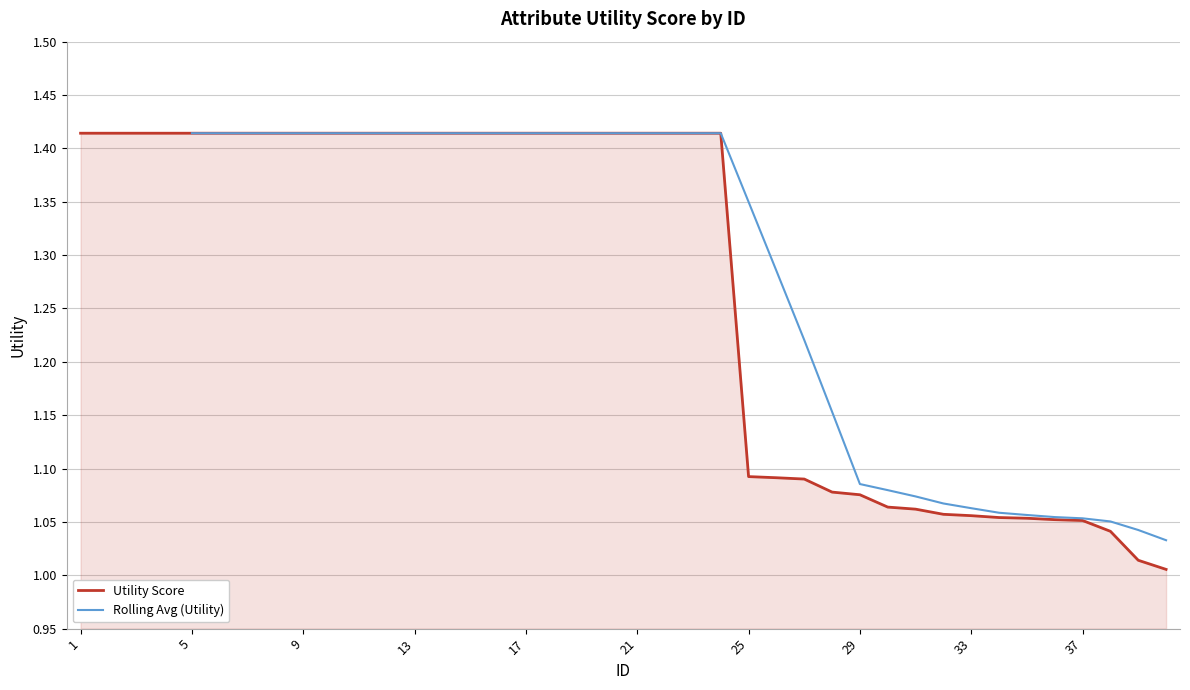

List the labels in order of value, smallest first.

40, 39, 38, 37, 36, 35, 34, 33, 32, 31, 30, 29, 28, 27, 26, 25, 1, 2, 3, 4, 5, 6, 7, 8, 9, 10, 11, 12, 13, 14, 15, 16, 17, 18, 19, 20, 21, 22, 23, 24